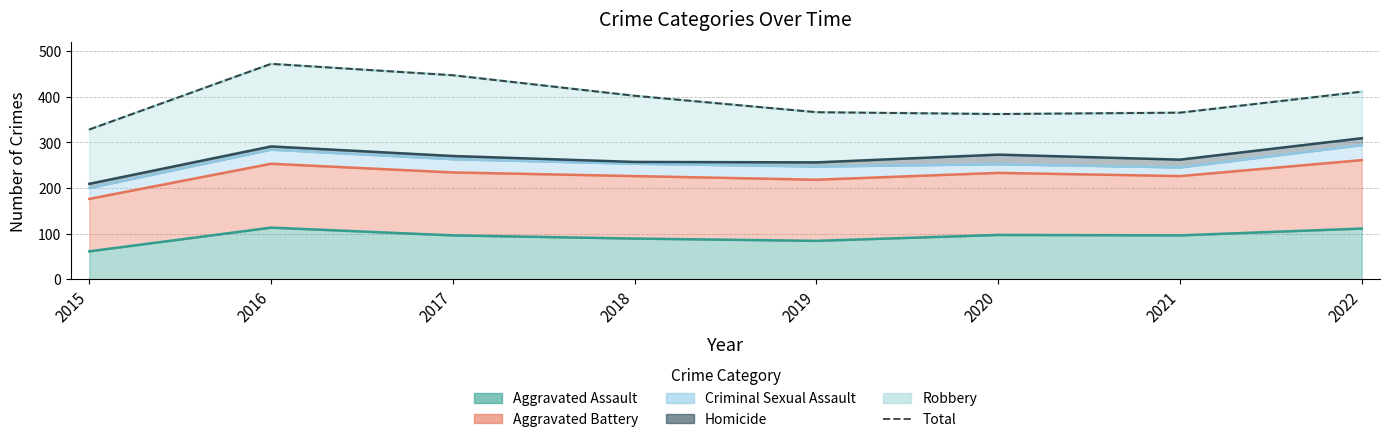

What is the ratio of the value at 2015 to the value at 2019?

0.9